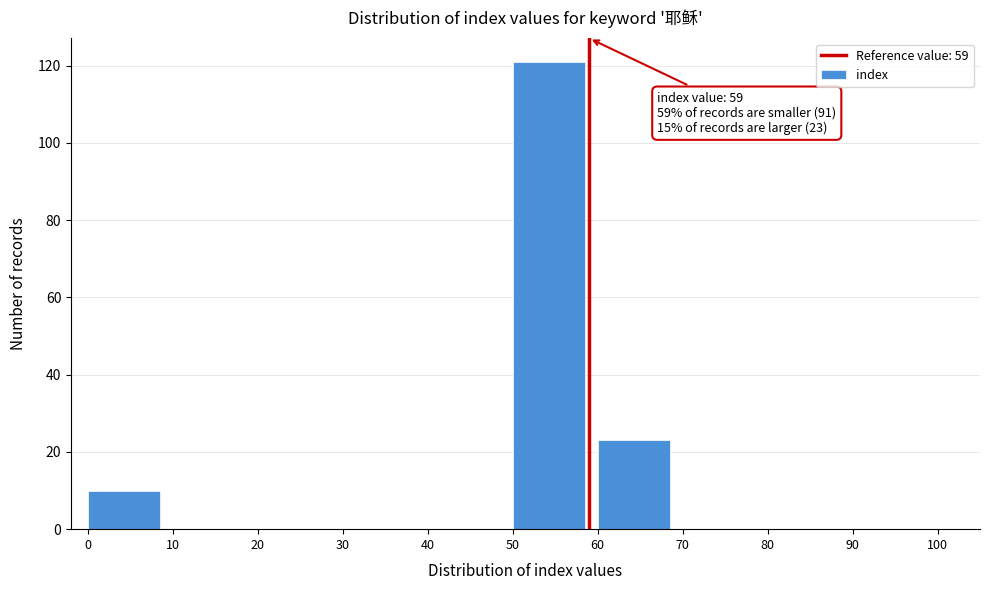

Which range on the x-axis has the tallest bar?

50 to 60